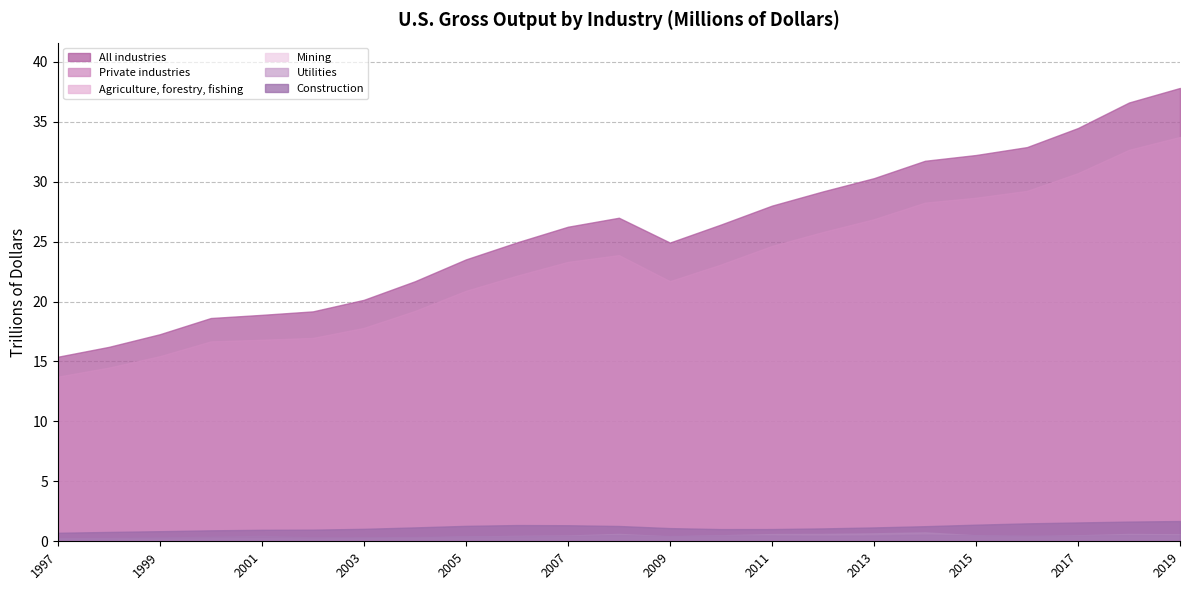

What is the average value of the Utilities series?

0.4